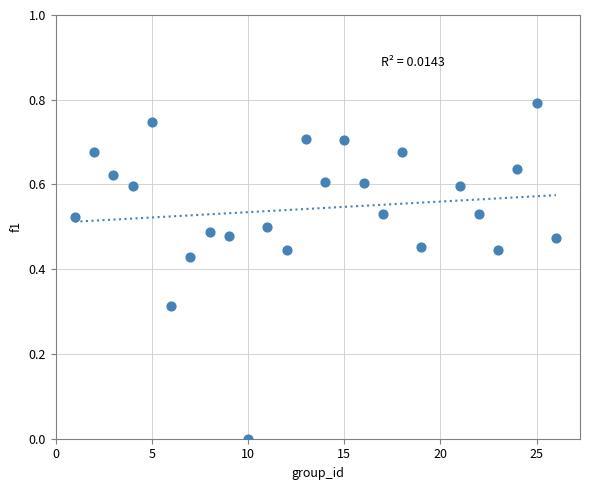

What is the range of X values (max minus min)?

25.0